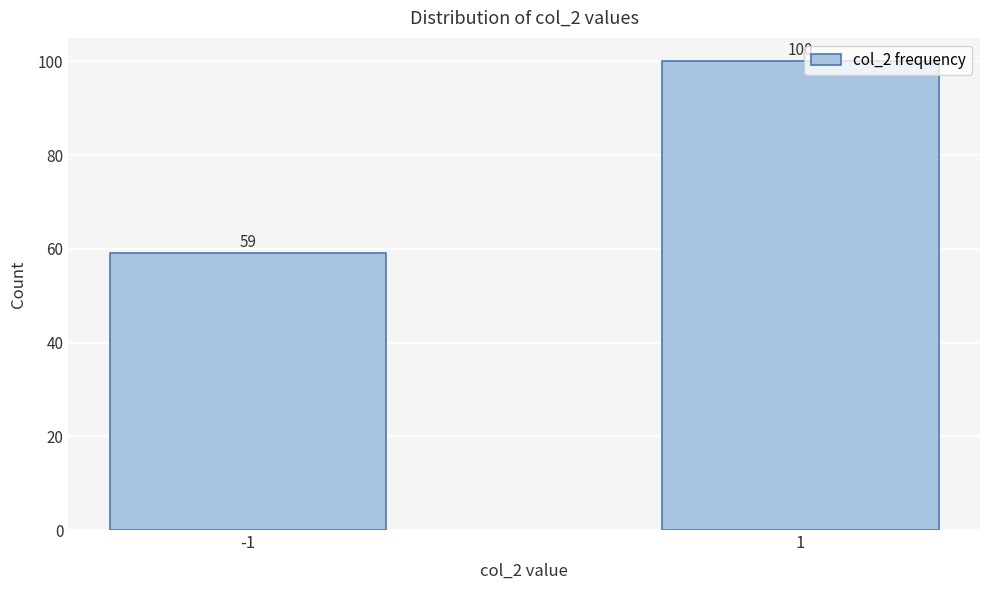

Reading left to right, extract all data points from this chart.

59	100